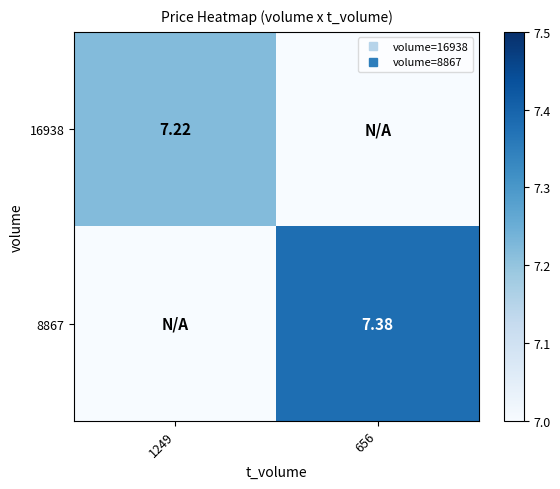

Is it true that 8867 equals 7.4 at 656?

True